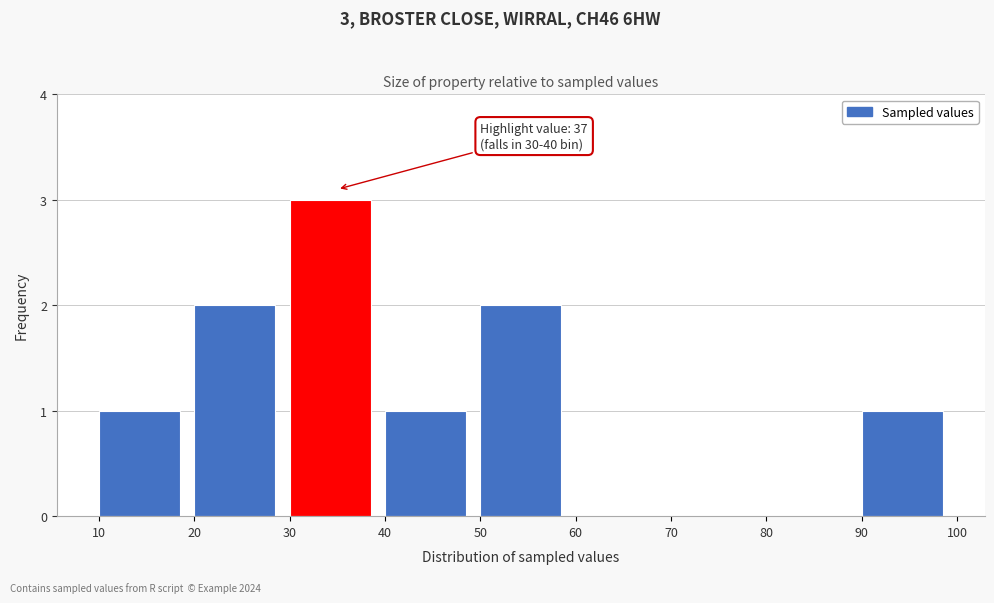

Over which range of the x-axis is the bar tallest?

30 to 40